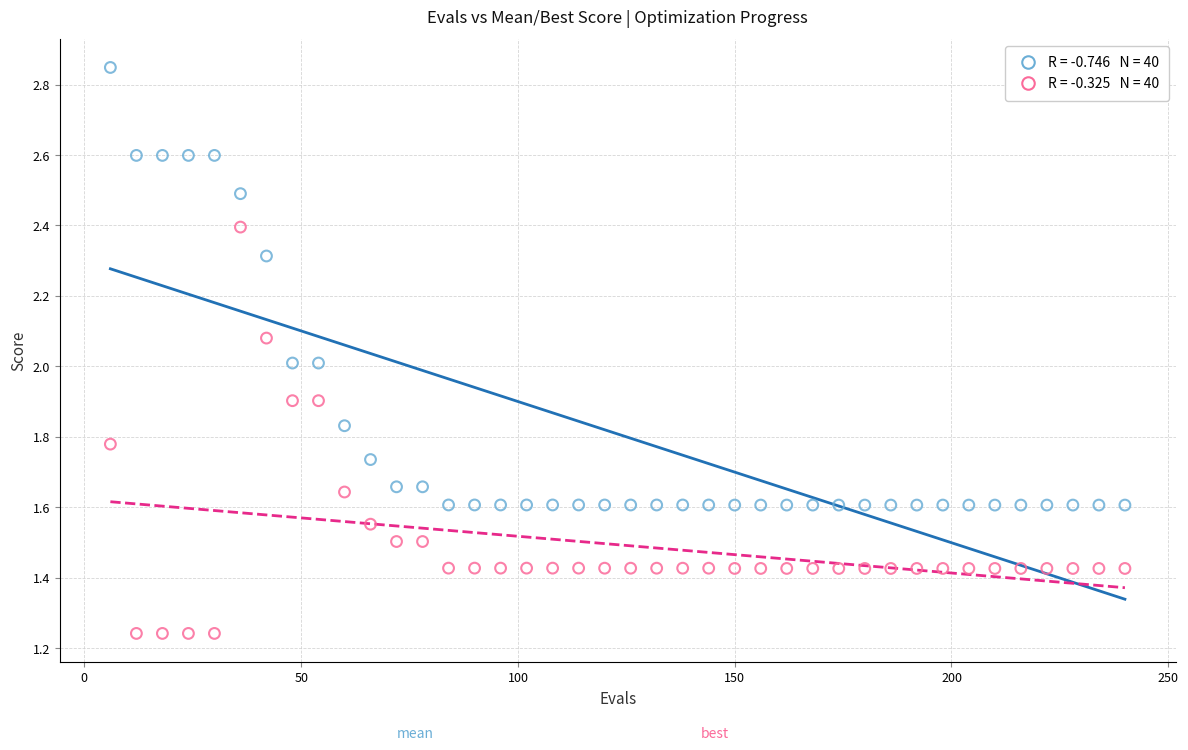

Across all data points, what is the range of X values (max minus min)?

234.0